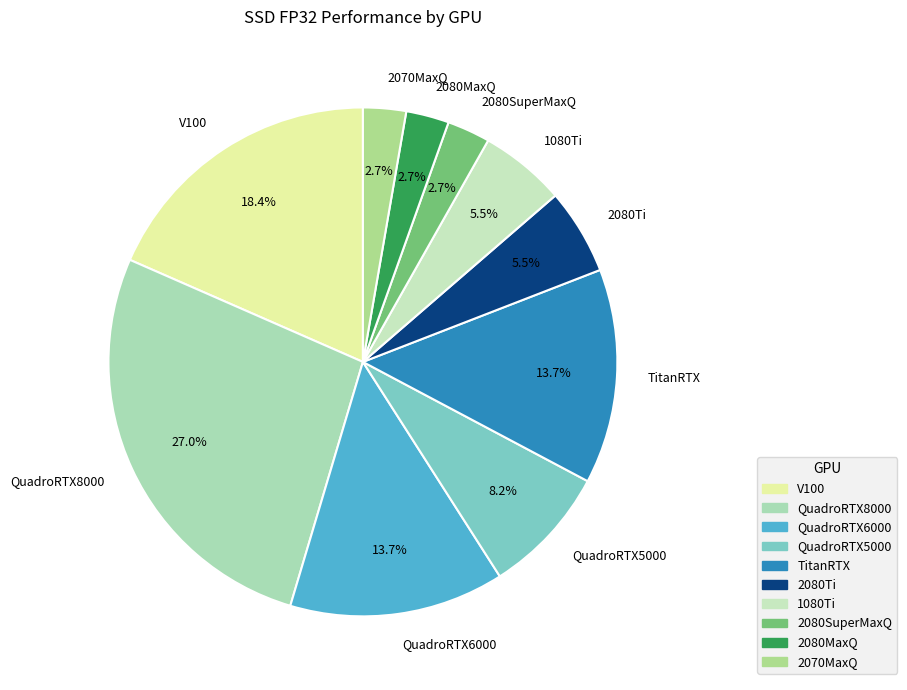

Does any single category account for the majority?

No